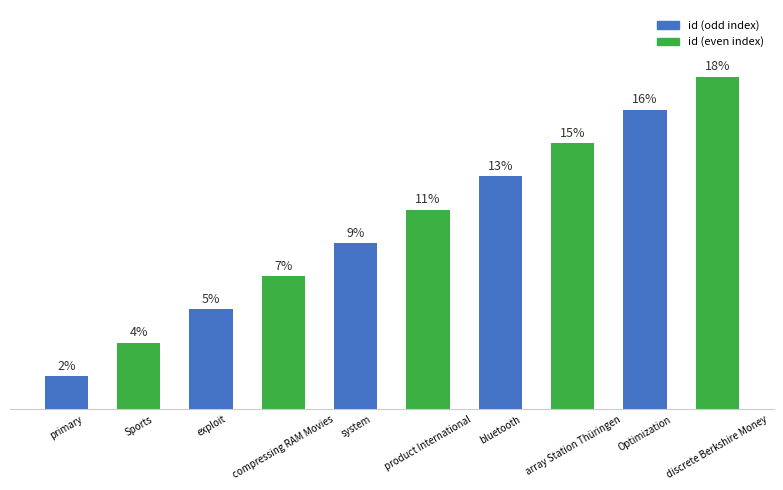

Which has a higher value, bluetooth or system?

bluetooth